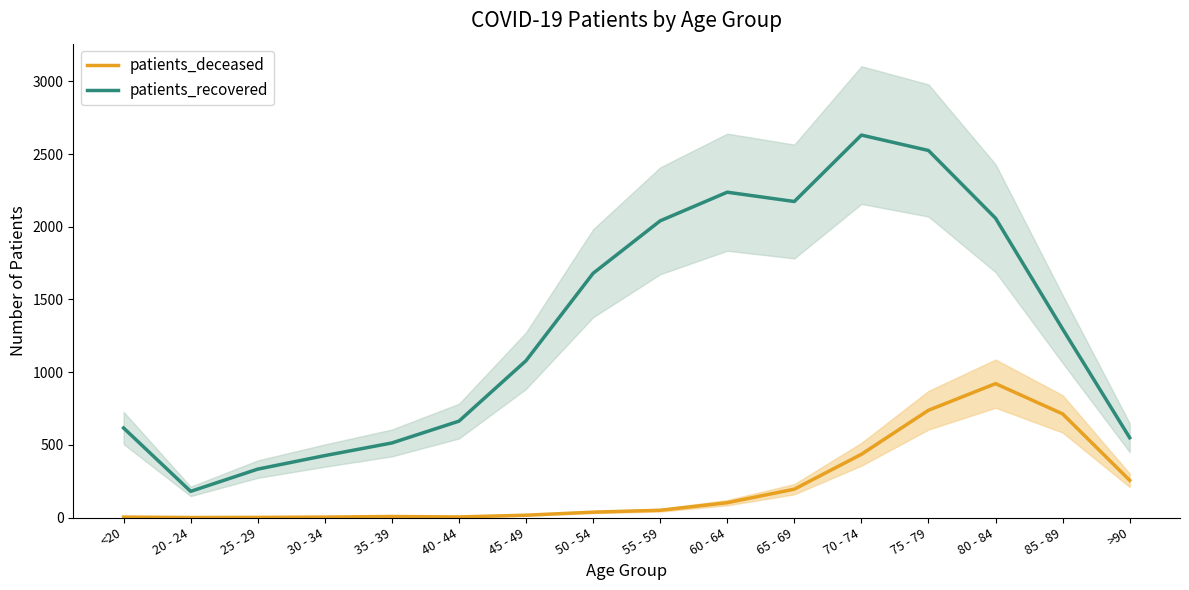

Which series has the largest total across all categories?

patients_recovered